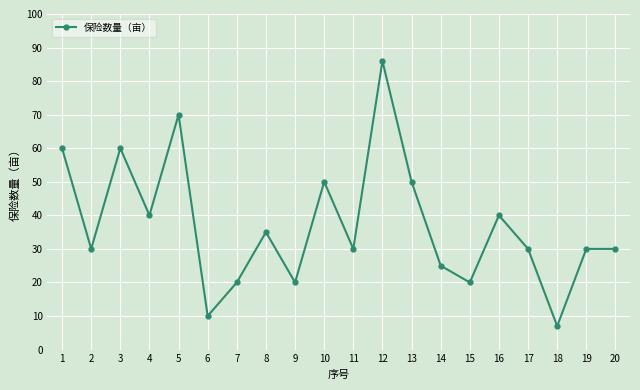

What is the difference between the maximum and minimum values?

79